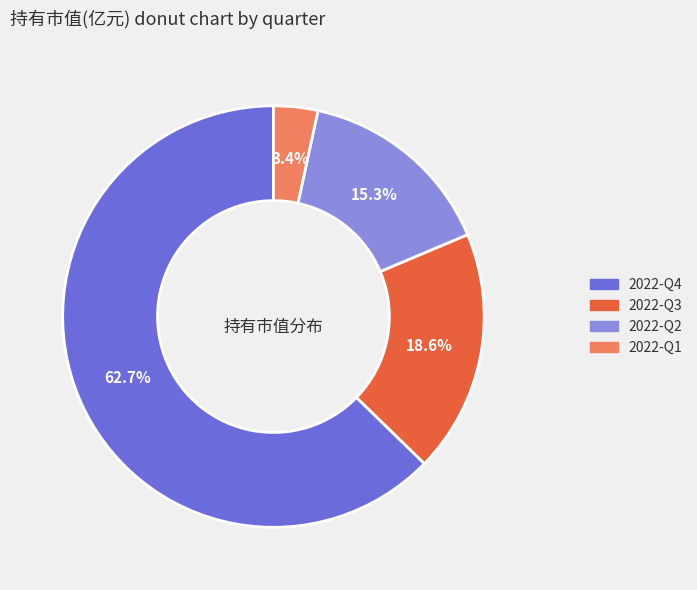

Which has a higher value, 2022-Q4 or 2022-Q1?

2022-Q4